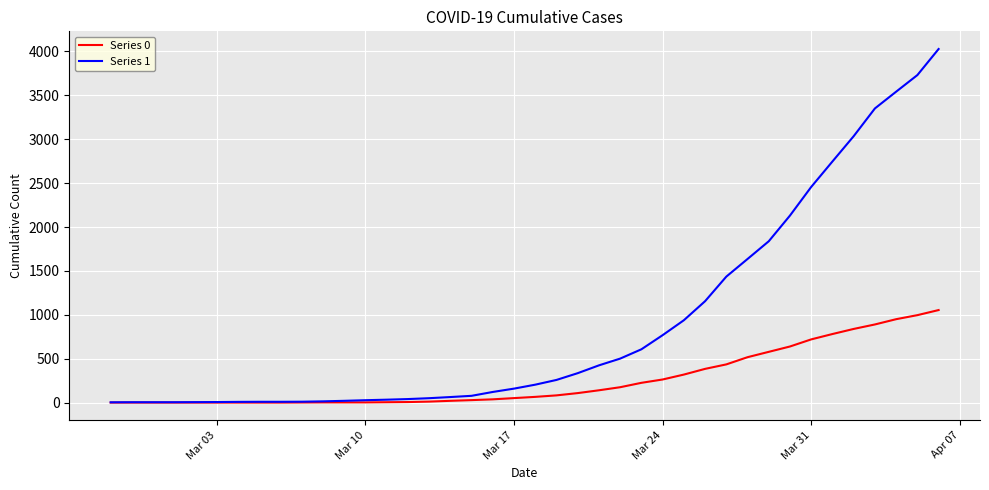

Rank the series by their maximum value, from highest to lowest.

Series 1, Series 0